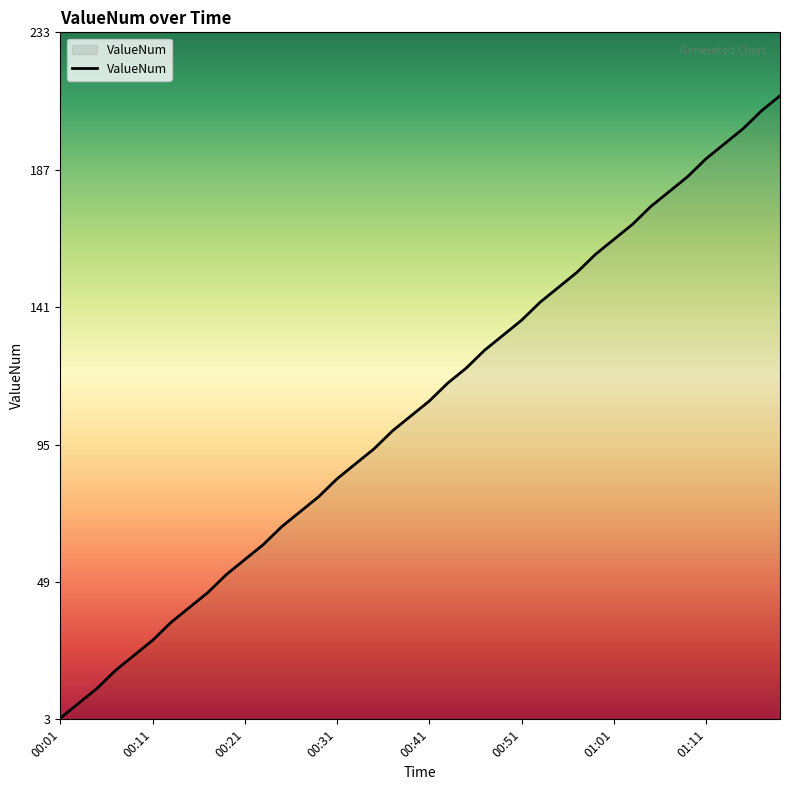

Reading left to right, transcribe all the data shown in this chart.

4	9	14	20	25	30	36	41	46	52	57	62	68	73	78	84	89	94	100	105	110	116	121	127	132	137	143	148	153	159	164	169	175	180	185	191	196	201	207	212